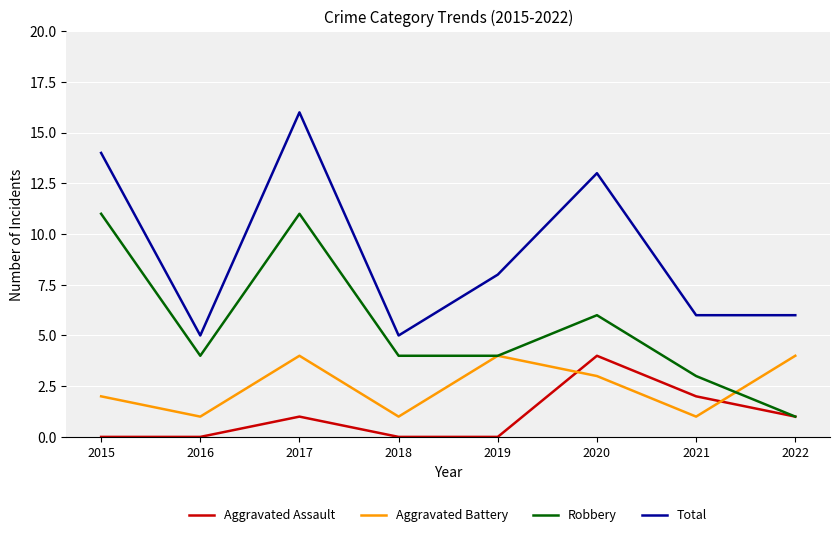

True or false: Total and Aggravated Battery intersect in this chart.

False